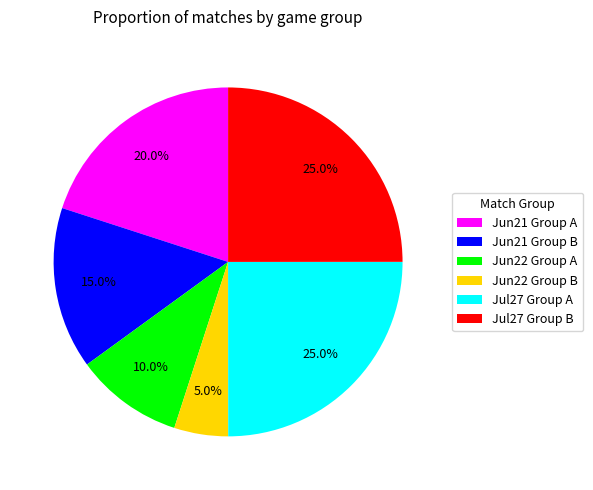

Which has a higher value, Jul27 Group A or Jun21 Group B?

Jul27 Group A